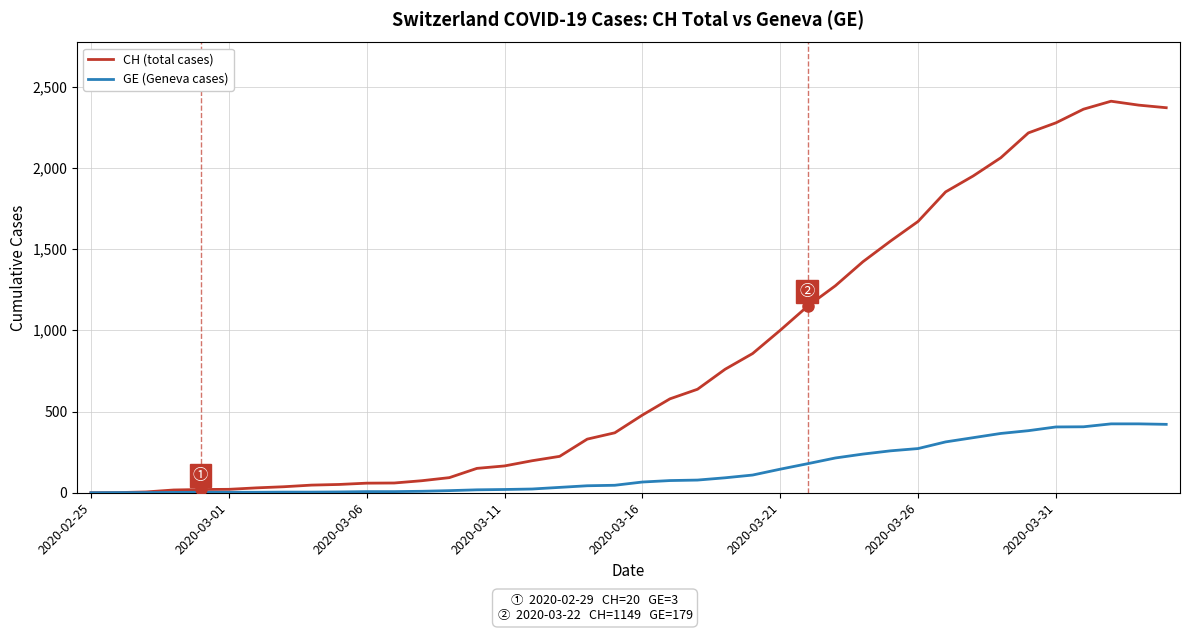

Count the number of categories in the chart.

40